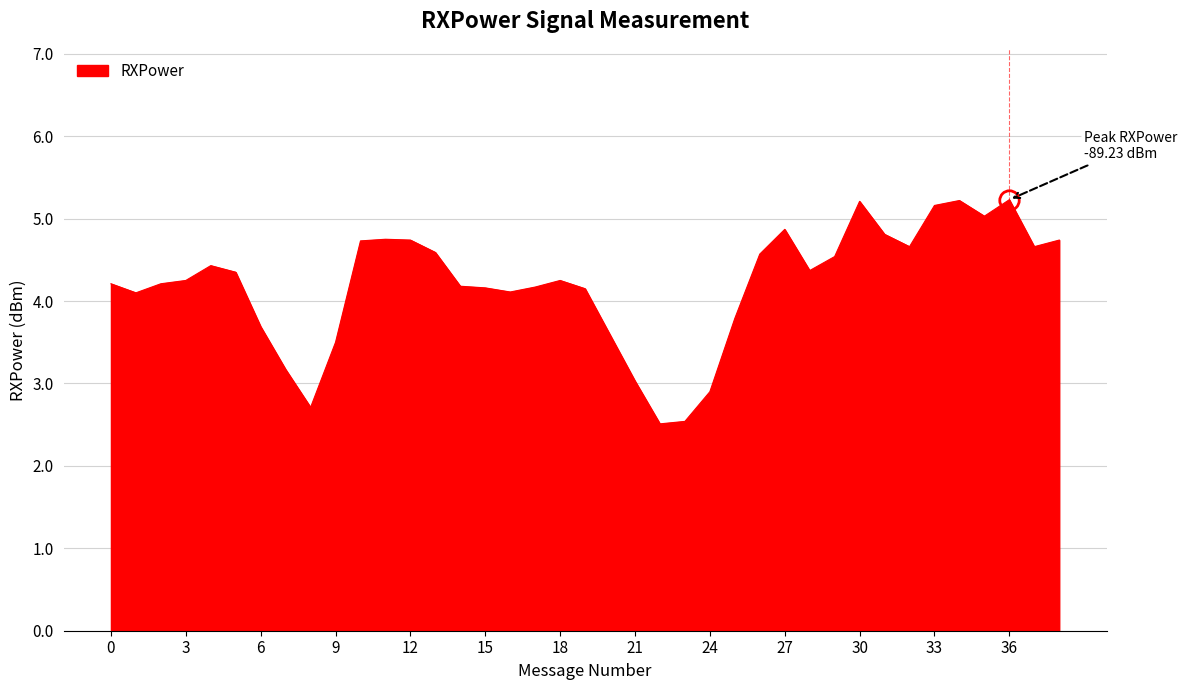

What is the maximum value shown in the chart?

5.2